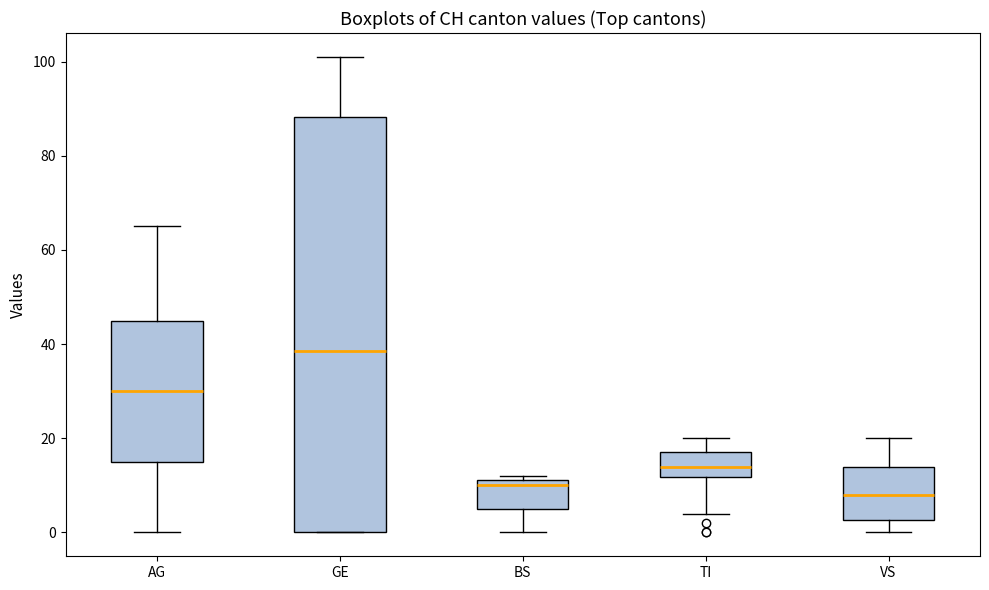

Reading left to right, transcribe this box plot: for each box, give where its median line is, the range the box spans, and where its two whiskers end, as read against the y-axis. The values are not printed on the chart, so give them approximately, as read against the axis.

AG: median 30, box 16 to 46, whiskers 0 to 66
GE: median 38, box 0 to 88, whiskers 0 to 102
BS: median 10, box 6 to 12, whiskers 0 to 12 (just above the box's upper edge)
TI: median 14, box 12 to 18, whiskers 4 to 20
VS: median 8, box 2 to 14, whiskers 0 to 20